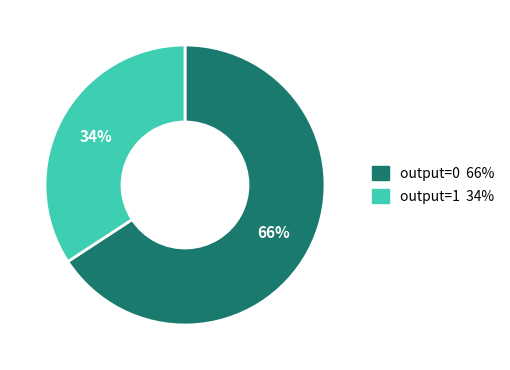

Count the number of slices in the pie.

2